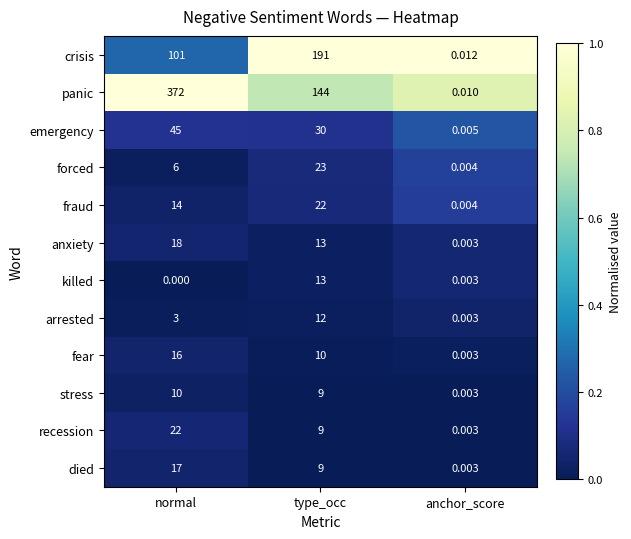

Which category has the highest value in the panic series?

normal